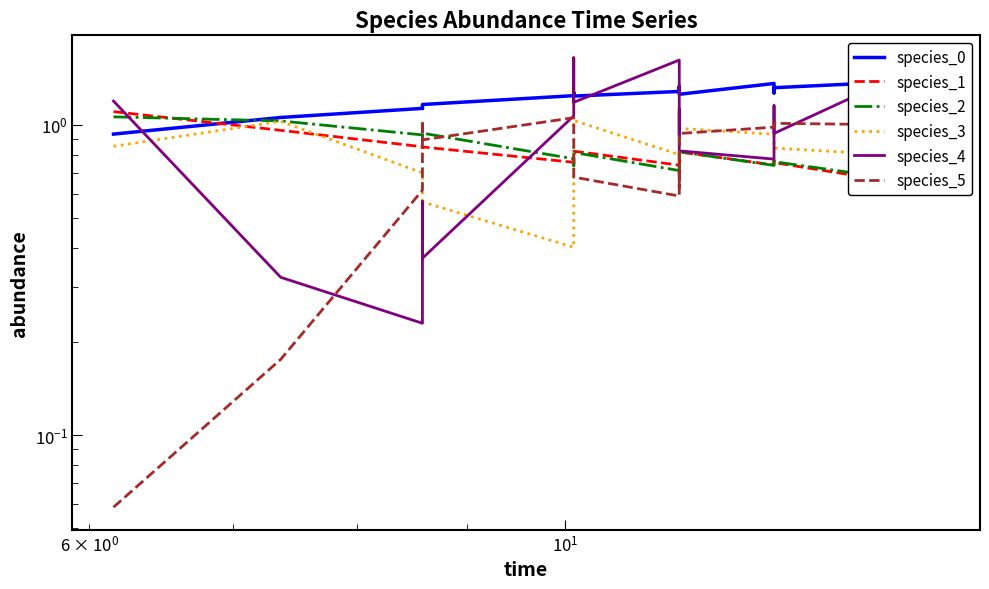

What is the difference between the second highest and minimum values in the species_4 series?

1.4